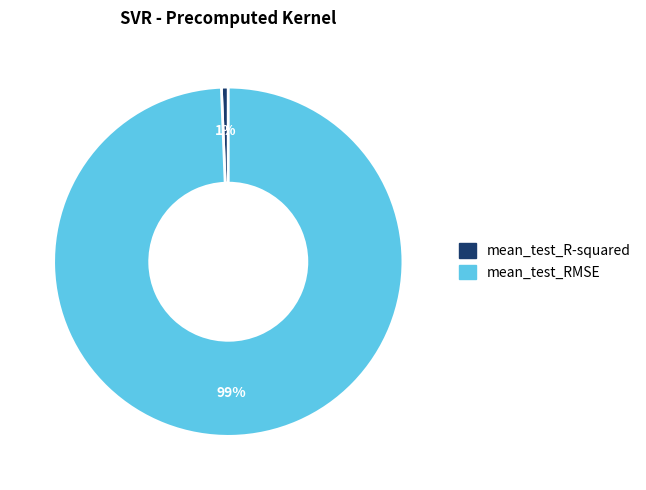

Do mean_test_RMSE and mean_test_R-squared together represent more than half of the pie?

Yes